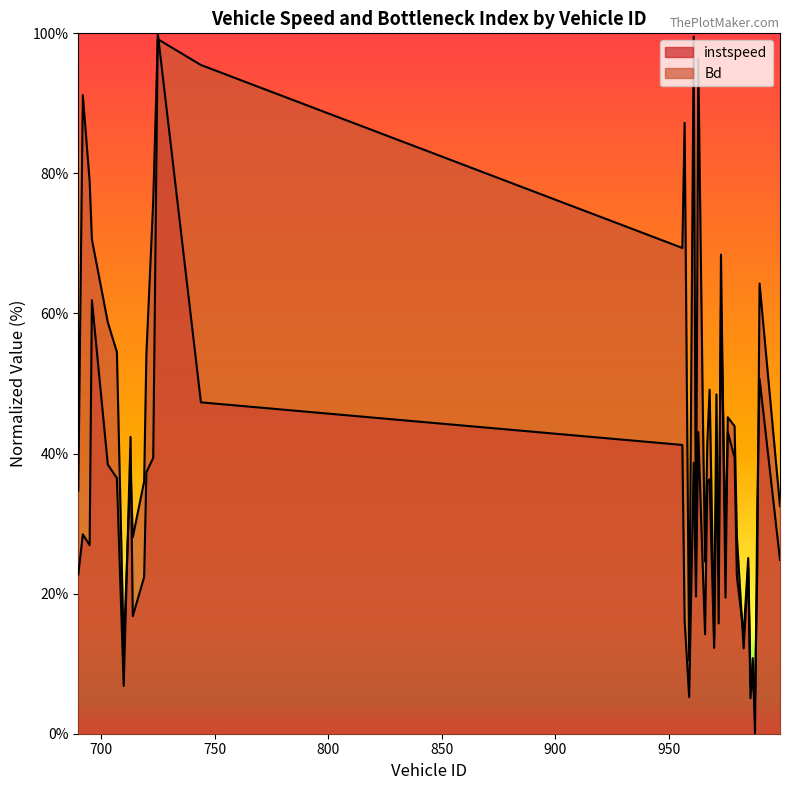

Between 692.0 and 719.0, which series saw the biggest shift?

Bd